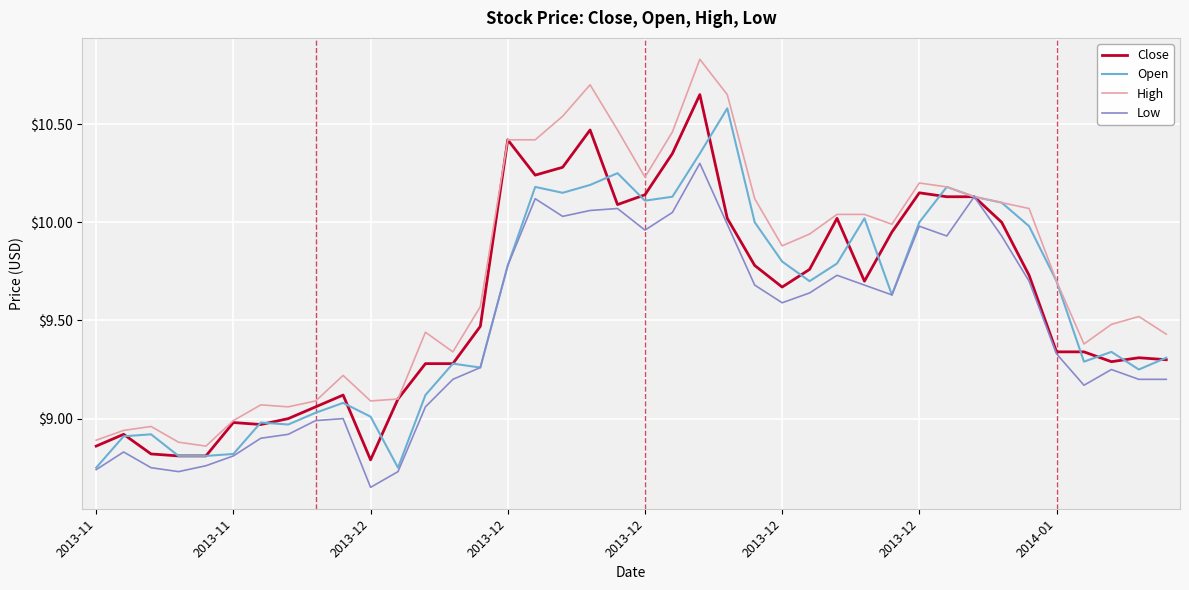

Which series has the largest total across all categories?

High